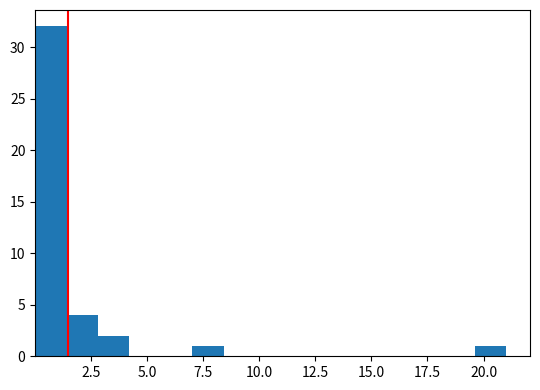

Around what value on the x-axis is the tallest bar? Give the approximate position of its centre, as read against the axis.

0.5